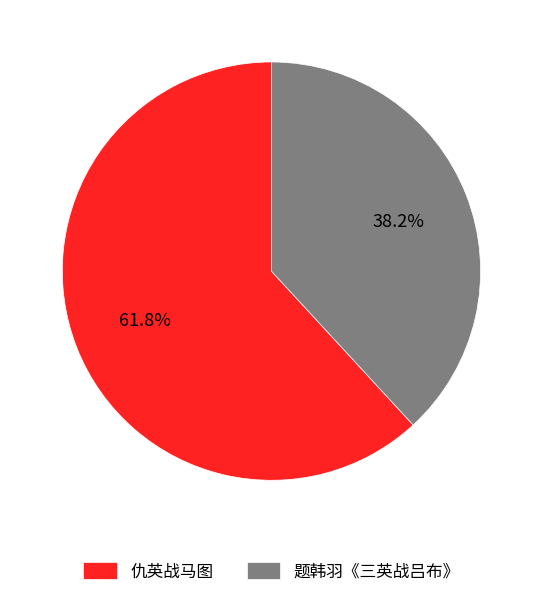

To the nearest percent, what is the difference between the largest and smallest slice percentages?

24%